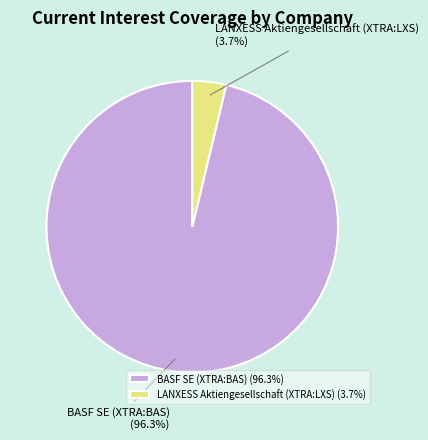

Which slice is the largest?

BASF SE (XTRA:BAS)